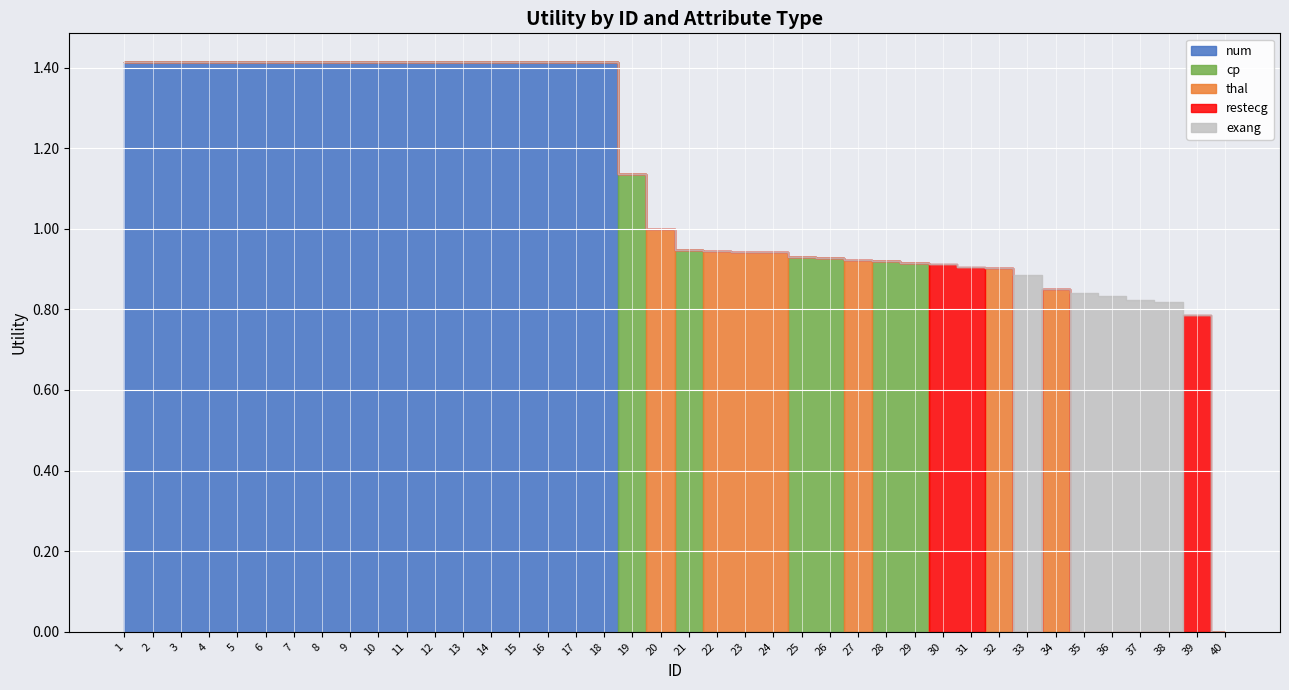

Reading left to right, extract all data points from this chart.

num: 1=1.4	2=1.4	3=1.4	4=1.4	5=1.4	6=1.4	7=1.4	8=1.4	9=1.4	10=1.4	11=1.4	12=1.4	13=1.4	14=1.4	15=1.4	16=1.4	17=1.4	18=1.4	19=0.0	20=0.0	21=0.0	22=0.0	23=0.0	24=0.0	25=0.0	26=0.0	27=0.0	28=0.0	29=0.0	30=0.0	31=0.0	32=0.0	33=0.0	34=0.0	35=0.0	36=0.0	37=0.0	38=0.0	39=0.0	40=0.0
cp: 1=0.0	2=0.0	3=0.0	4=0.0	5=0.0	6=0.0	7=0.0	8=0.0	9=0.0	10=0.0	11=0.0	12=0.0	13=0.0	14=0.0	15=0.0	16=0.0	17=0.0	18=0.0	19=1.1	20=0.0	21=0.9	22=0.0	23=0.0	24=0.0	25=0.9	26=0.9	27=0.0	28=0.9	29=0.9	30=0.0	31=0.0	32=0.0	33=0.0	34=0.0	35=0.0	36=0.0	37=0.0	38=0.0	39=0.0	40=0.0
thal: 1=0.0	2=0.0	3=0.0	4=0.0	5=0.0	6=0.0	7=0.0	8=0.0	9=0.0	10=0.0	11=0.0	12=0.0	13=0.0	14=0.0	15=0.0	16=0.0	17=0.0	18=0.0	19=0.0	20=1.0	21=0.0	22=0.9	23=0.9	24=0.9	25=0.0	26=0.0	27=0.9	28=0.0	29=0.0	30=0.0	31=0.0	32=0.9	33=0.0	34=0.9	35=0.0	36=0.0	37=0.0	38=0.0	39=0.0	40=0.0
restecg: 1=0.0	2=0.0	3=0.0	4=0.0	5=0.0	6=0.0	7=0.0	8=0.0	9=0.0	10=0.0	11=0.0	12=0.0	13=0.0	14=0.0	15=0.0	16=0.0	17=0.0	18=0.0	19=0.0	20=0.0	21=0.0	22=0.0	23=0.0	24=0.0	25=0.0	26=0.0	27=0.0	28=0.0	29=0.0	30=0.9	31=0.9	32=0.0	33=0.0	34=0.0	35=0.0	36=0.0	37=0.0	38=0.0	39=0.8	40=0.0
exang: 1=0.0	2=0.0	3=0.0	4=0.0	5=0.0	6=0.0	7=0.0	8=0.0	9=0.0	10=0.0	11=0.0	12=0.0	13=0.0	14=0.0	15=0.0	16=0.0	17=0.0	18=0.0	19=0.0	20=0.0	21=0.0	22=0.0	23=0.0	24=0.0	25=0.0	26=0.0	27=0.0	28=0.0	29=0.0	30=0.0	31=0.0	32=0.0	33=0.9	34=0.0	35=0.8	36=0.8	37=0.8	38=0.8	39=0.0	40=0.0